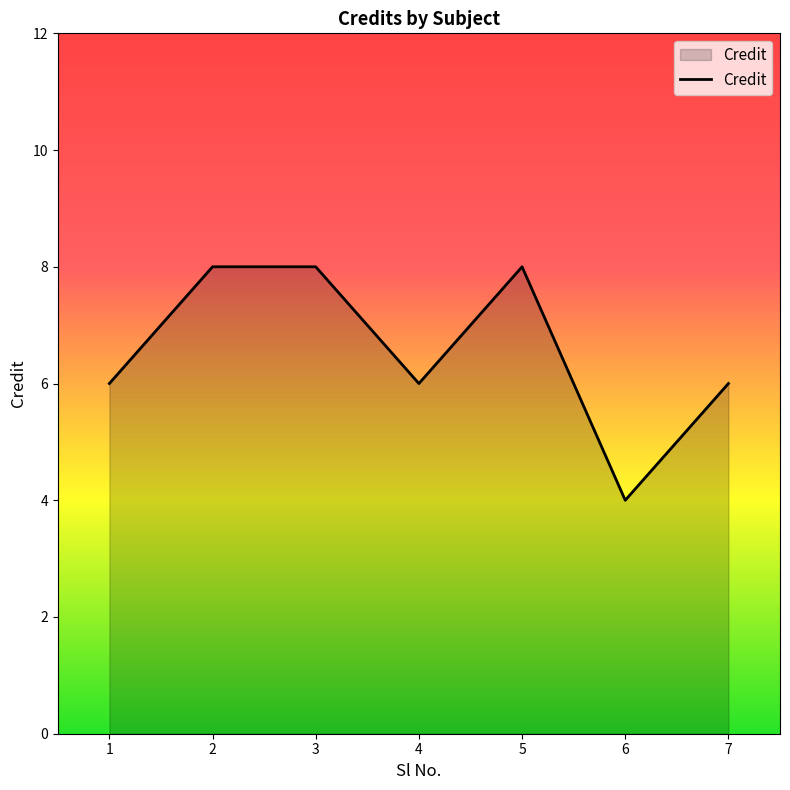

Count the number of data series in this chart.

1